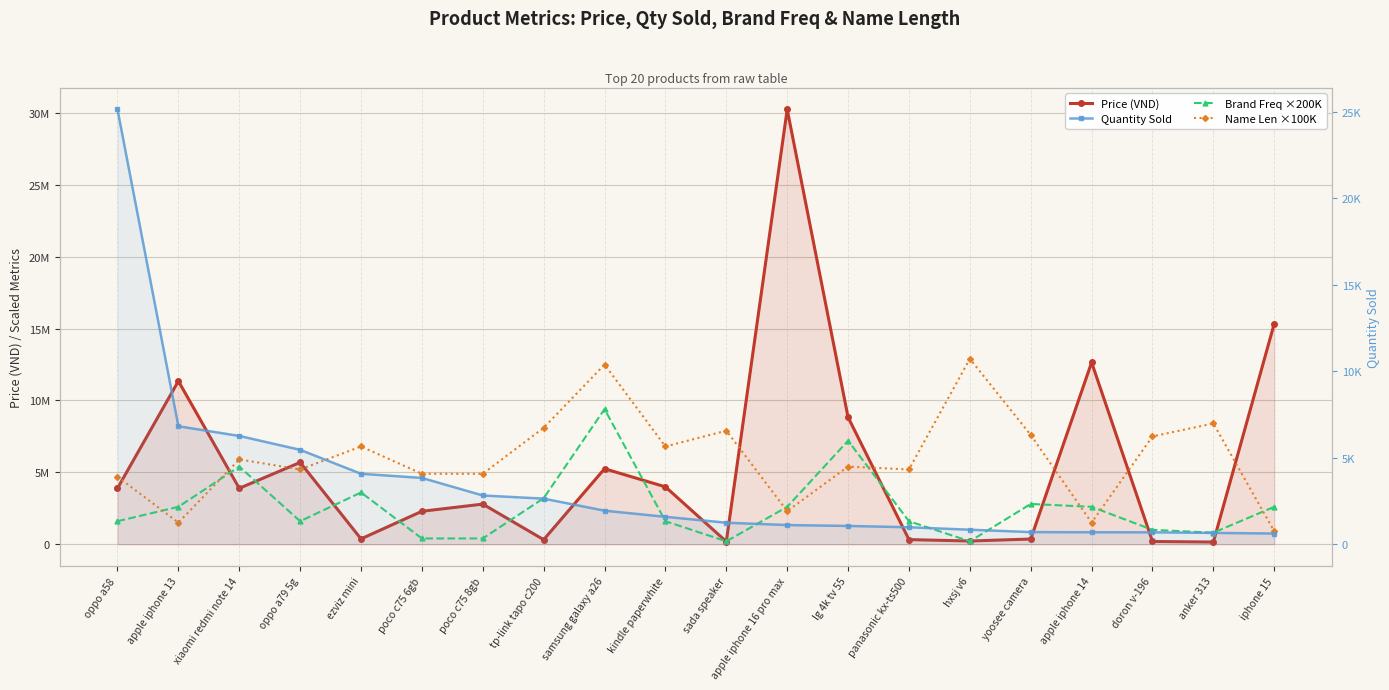

What is the sum of the Price (VND) values at xiaomi redmi note 14 and anker 313?

4040000